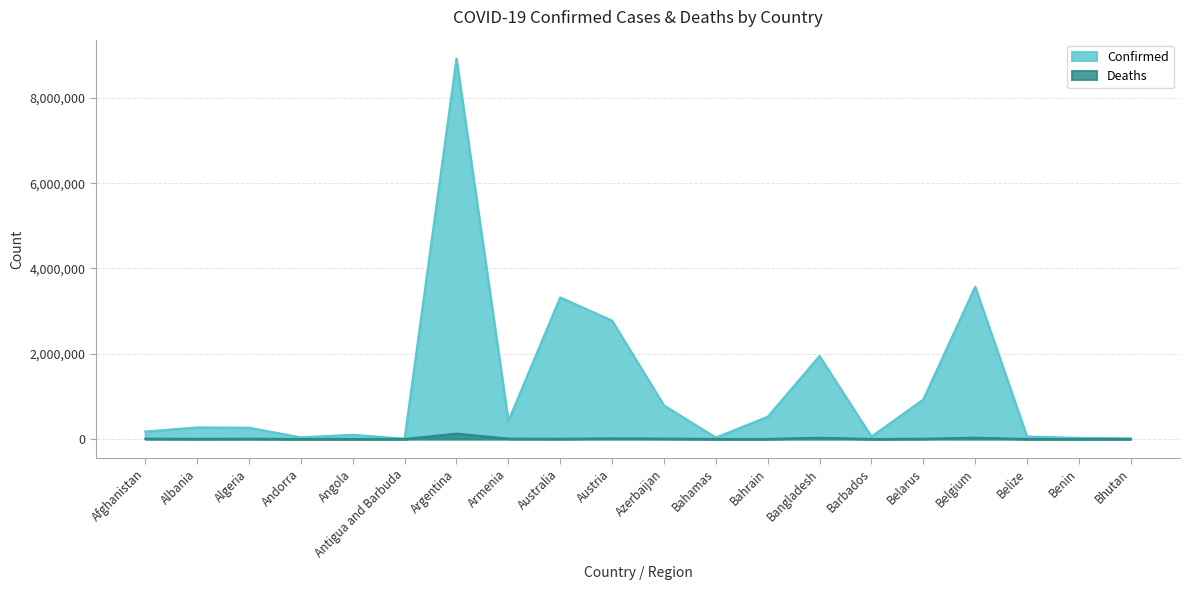

Is the value of Deaths at Bahrain greater than the value of Confirmed at Belize?

No